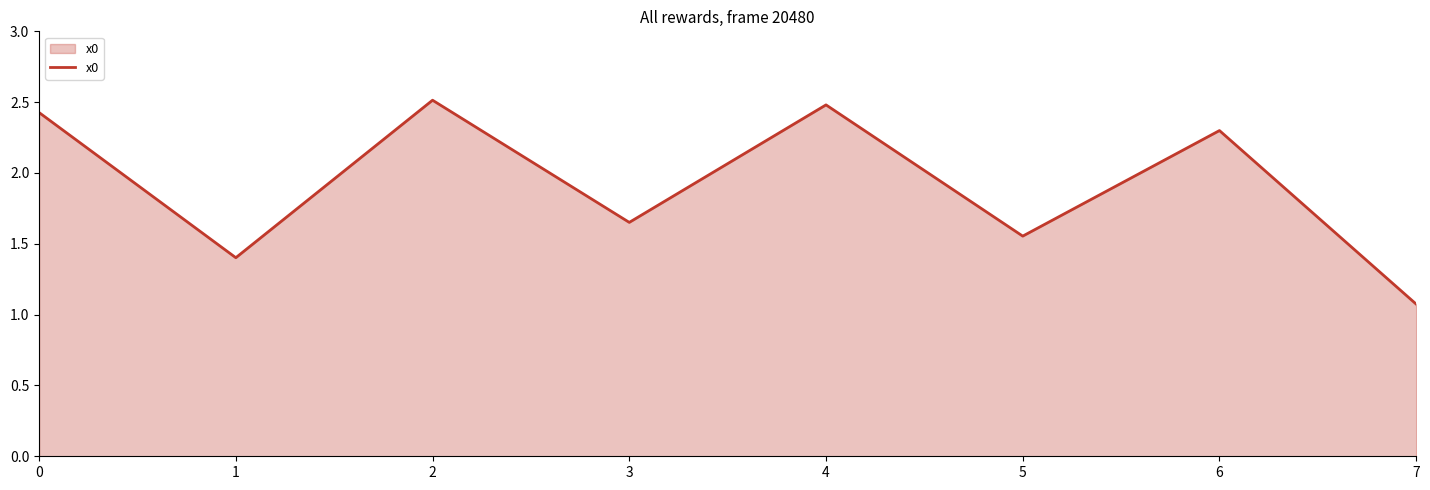

Where is the first local maximum?

2